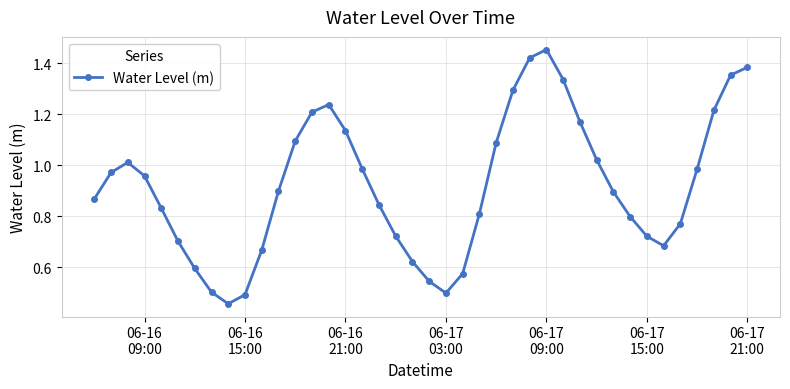

What is the sum of all values?

36.8